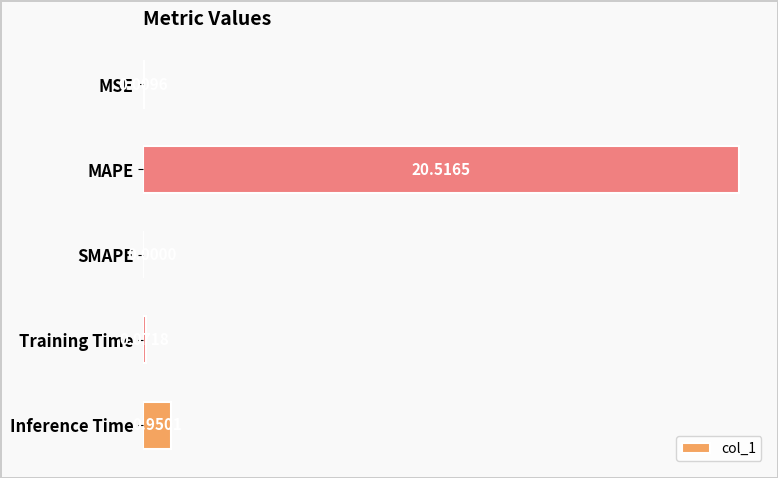

How many series are shown in this chart?

1